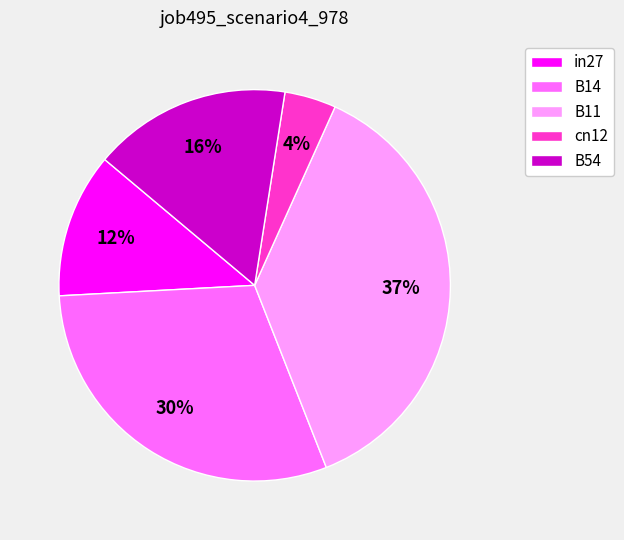

Which category has the biggest portion of the pie?

B11